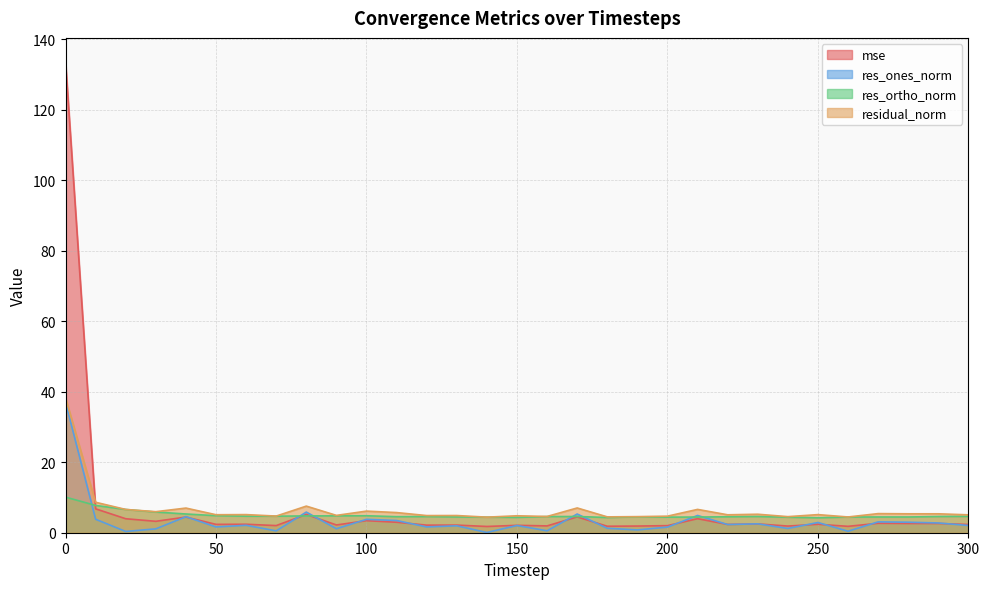

At how many categories does at least one series exceed 102?

1